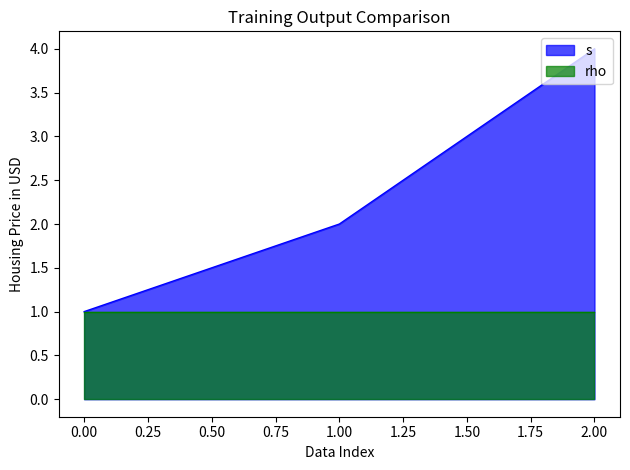

Reading right to left, what are all the values shown in this chart?

4	2	1